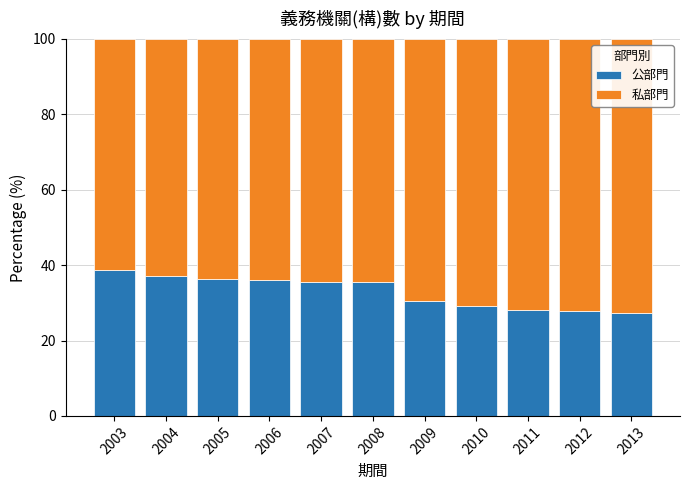

What is the highest value of the 公部門 series?

38.8